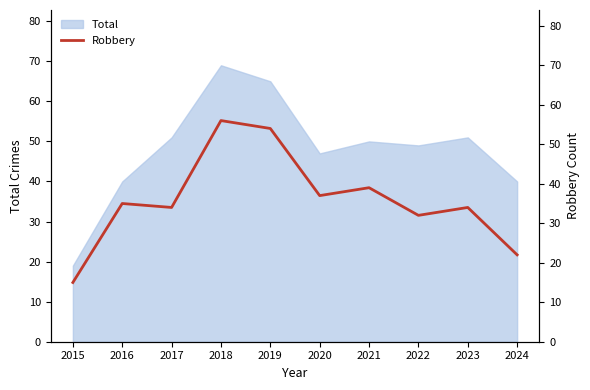

Is it true that Total equals 11 at 2023?

False